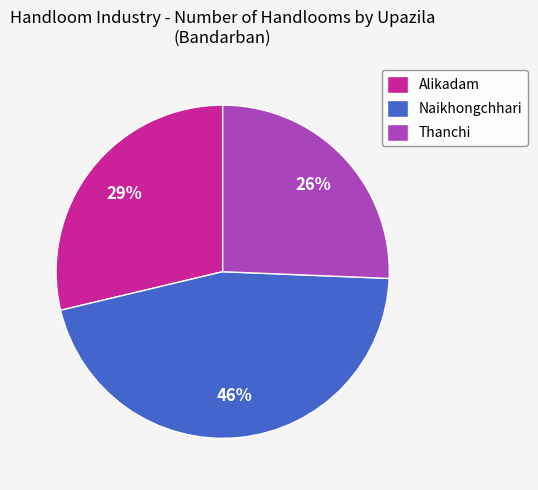

Which category has the smallest portion of the pie?

Thanchi